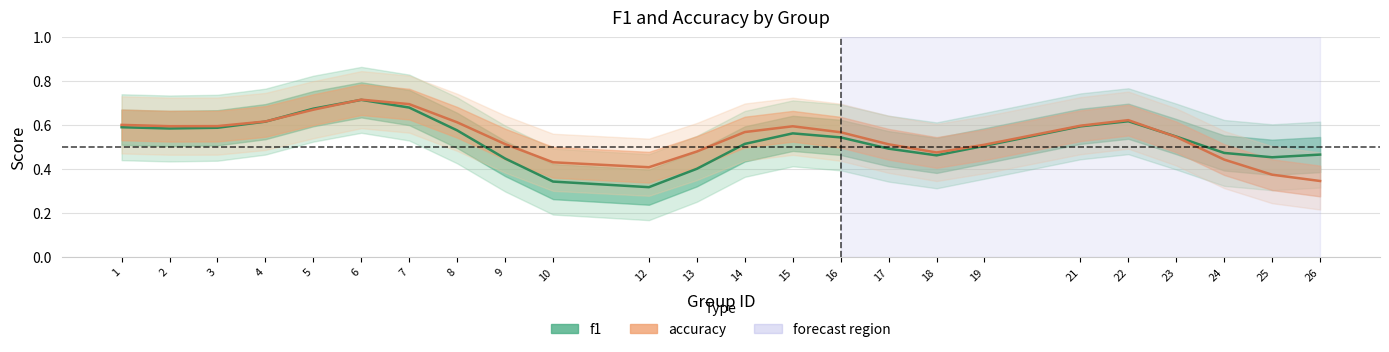

Which category has the highest value across all series?

6